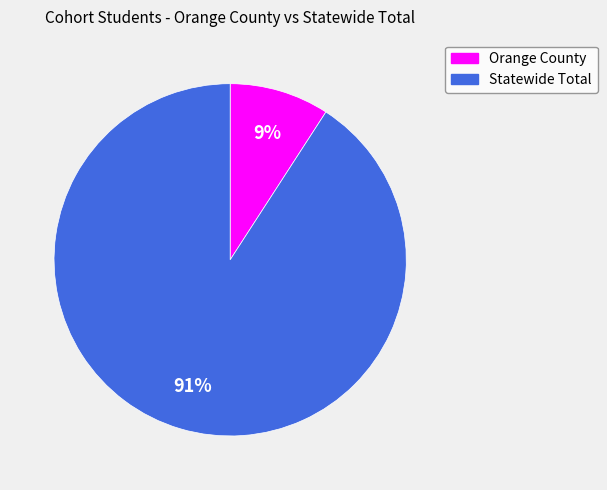

Between Statewide Total and Orange County, which is larger?

Statewide Total